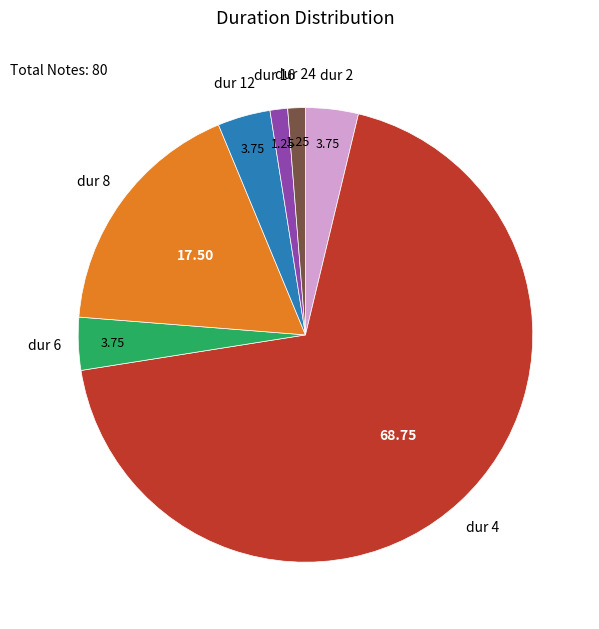

Does any single category account for the majority?

Yes